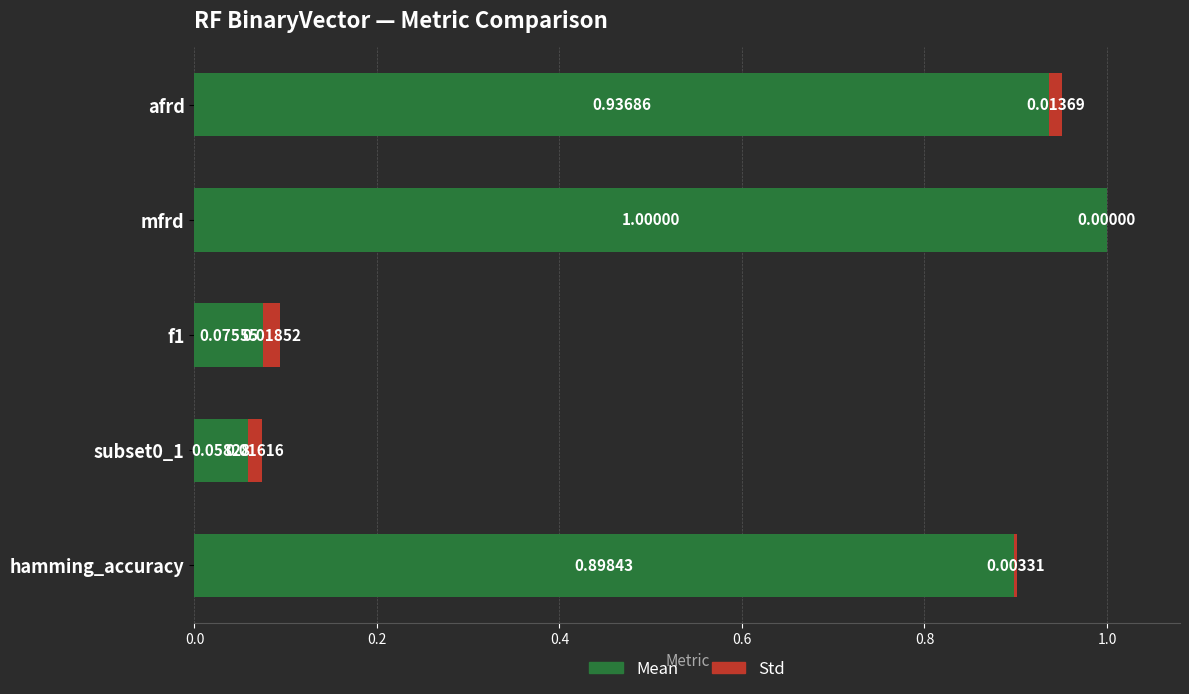

At which category is the sum across all series the highest?

mfrd